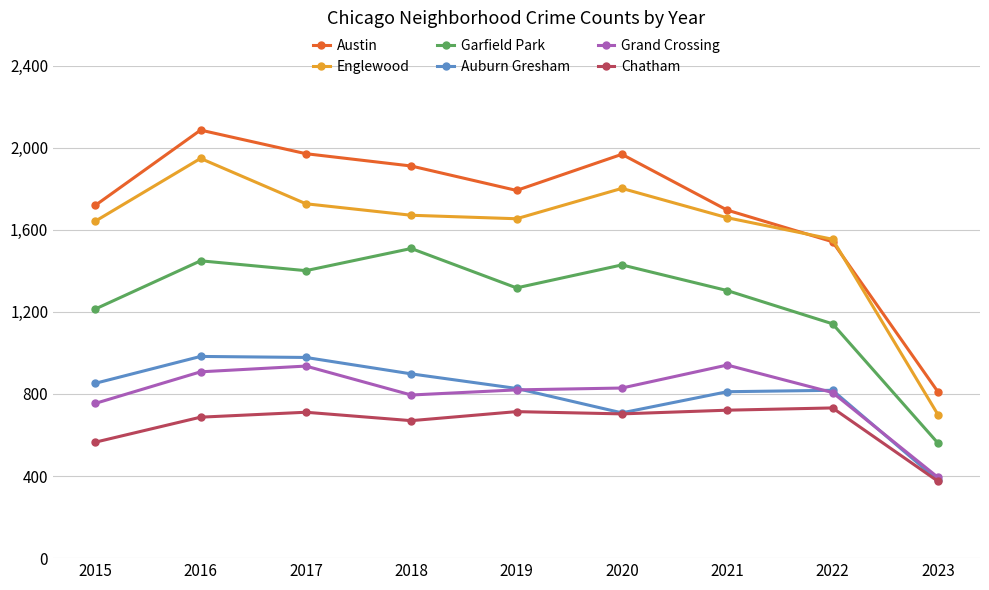

The value of Grand Crossing at 2020 is 1409. True or false?

False